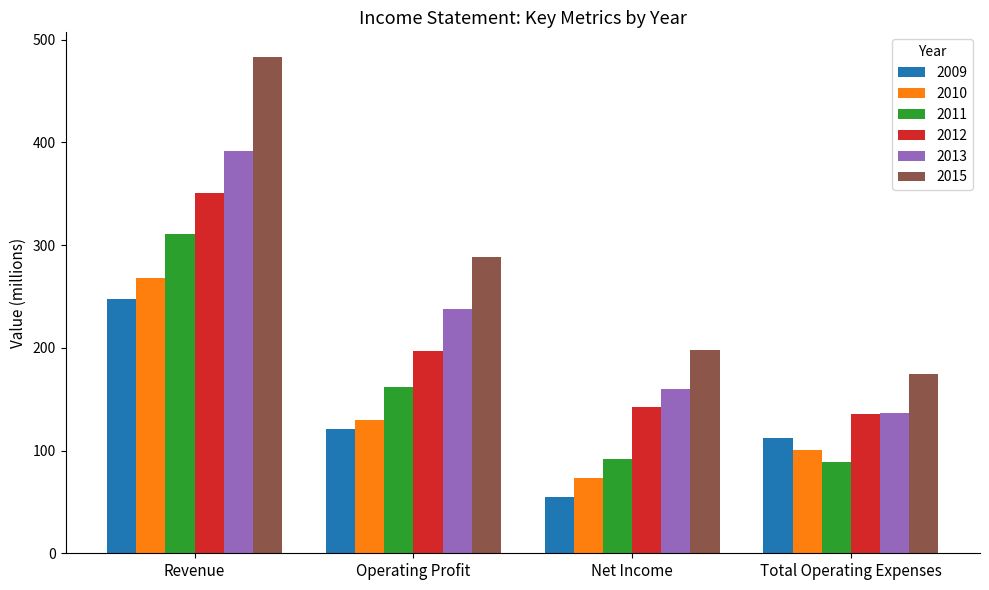

How many groups of bars are there?

4